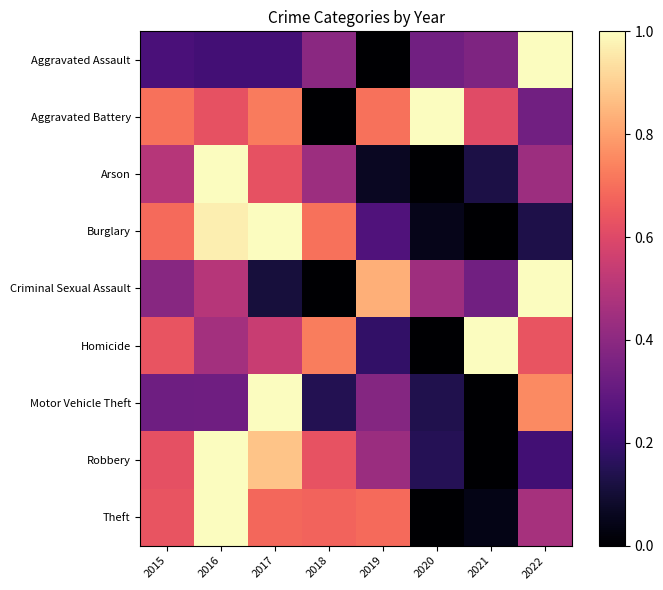

Between 2017 and 2022, which is larger?

2022